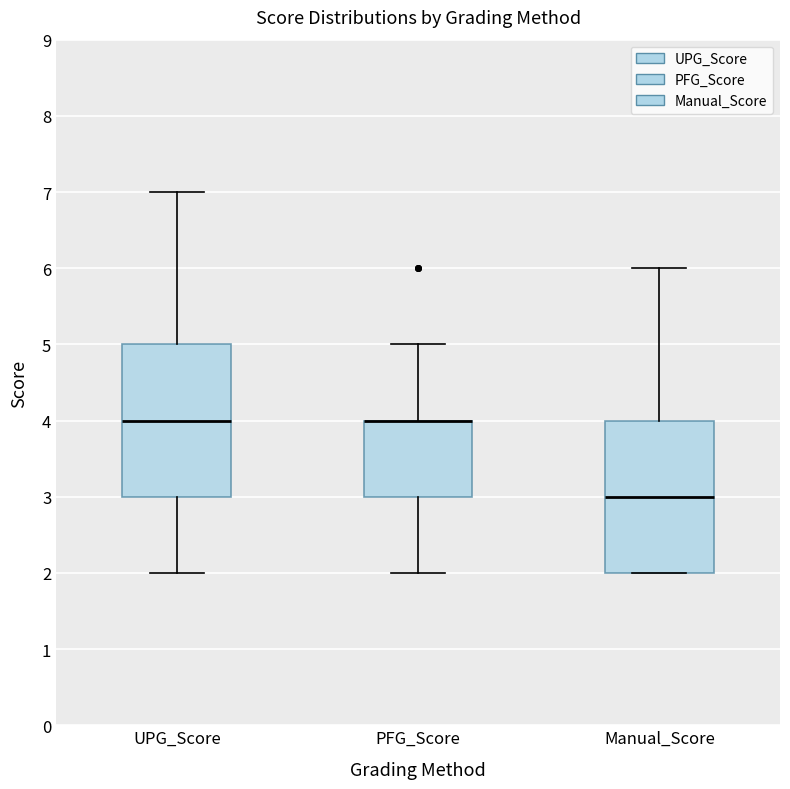

Reading left to right, read every box against the y-axis: the position of its median line, the range the box covers, and the ends of its whiskers. The values are not printed on the chart, so give them approximately, as read against the axis.

UPG_Score: median 4, box 3 to 5, whiskers 2 to 7
PFG_Score: median 4 (drawn on the box's upper edge), box 3 to 4, whiskers 2 to 5
Manual_Score: median 3, box 2 to 4, whiskers 2 to 6